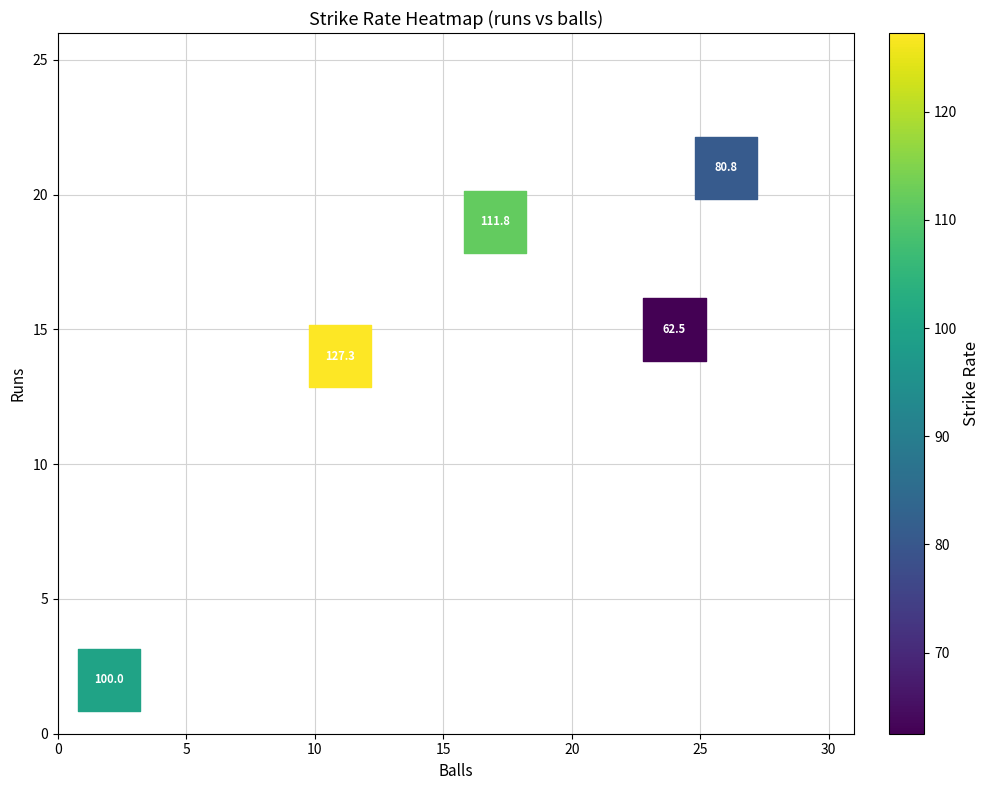

What Y value in the scatter plot is closest to 11?

14